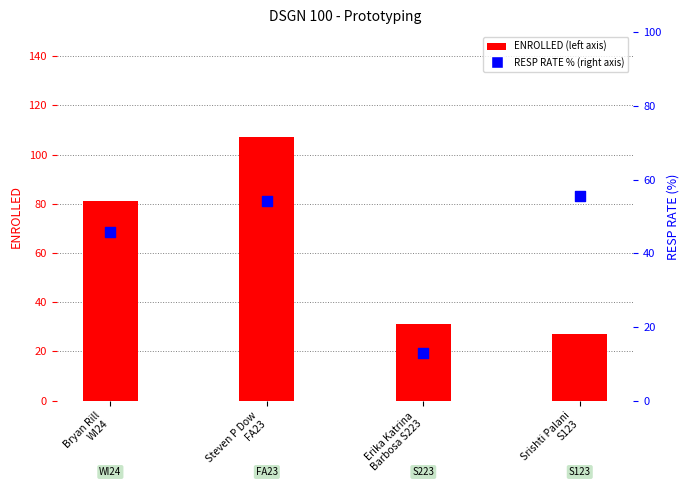

What are all the series names shown in the legend?

ENROLLED, RESP RATE